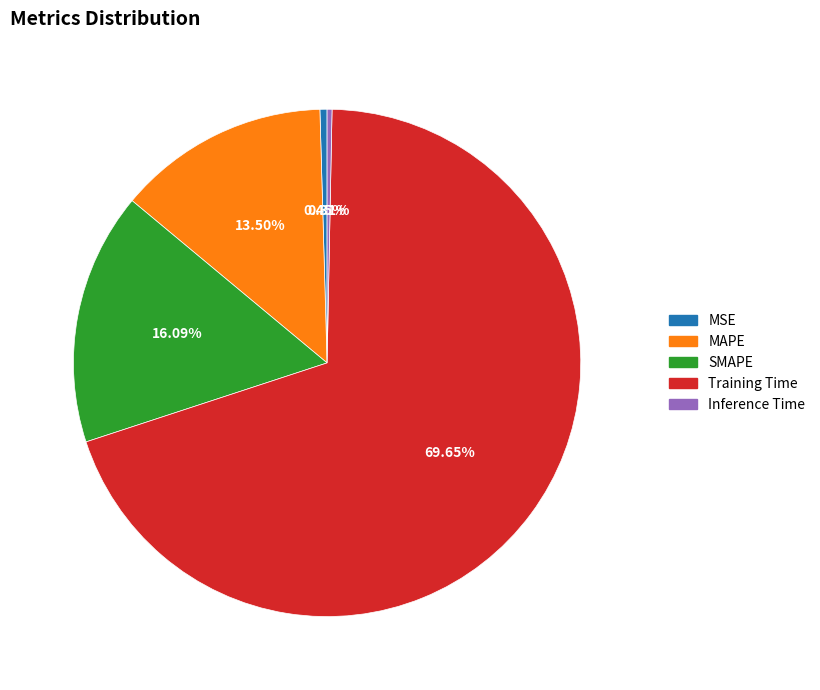

Is there a majority slice in this chart?

Yes